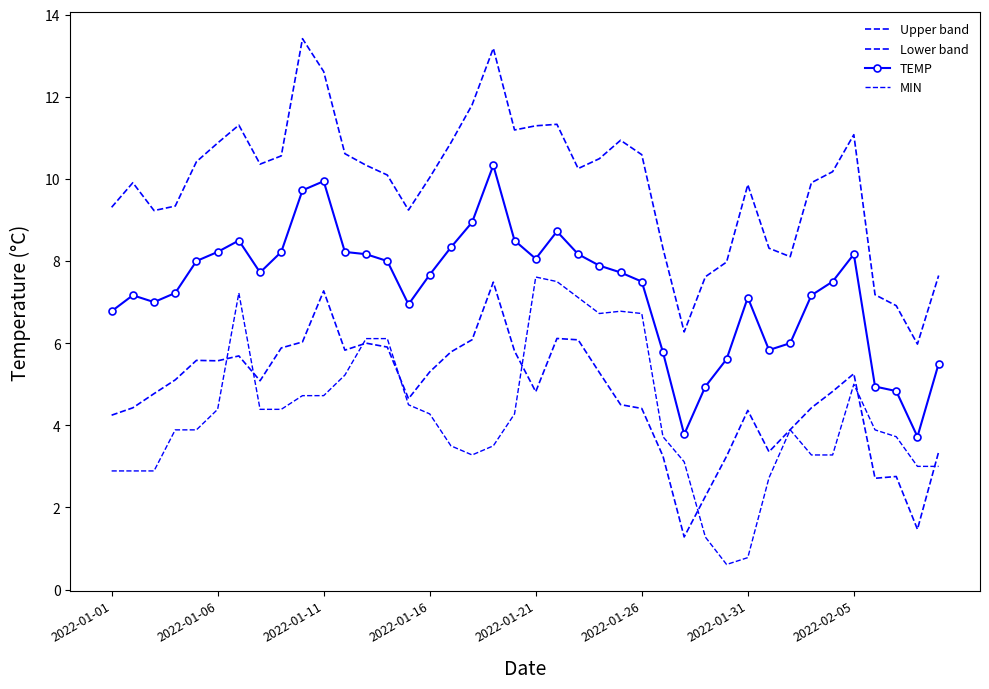

How many data points in Upper band are above 10?

23